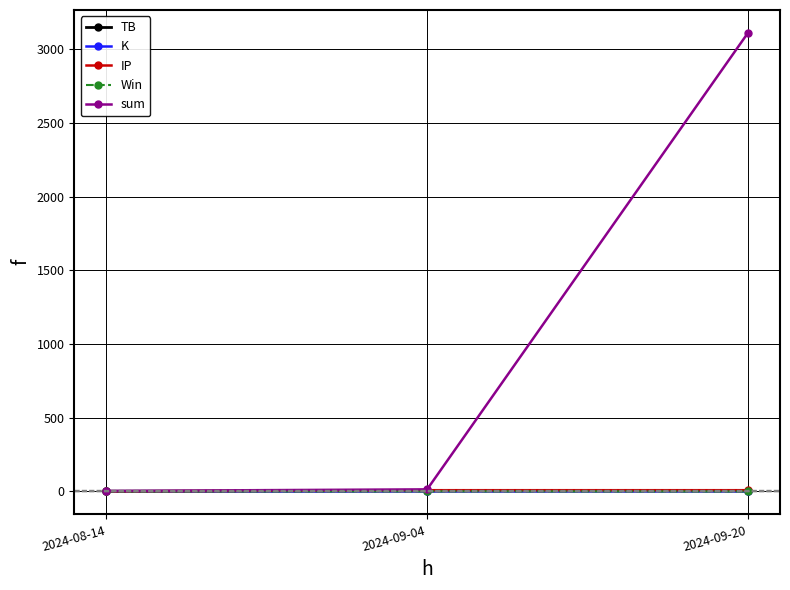

Which series has the widest spread of values?

sum